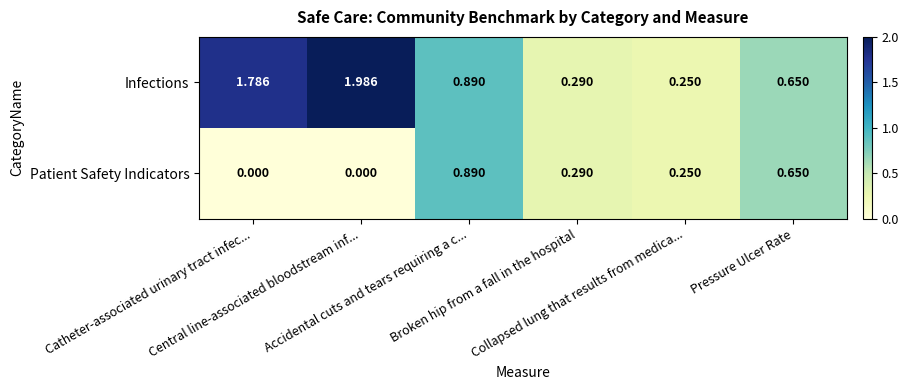

Count the number of categories in the chart.

6